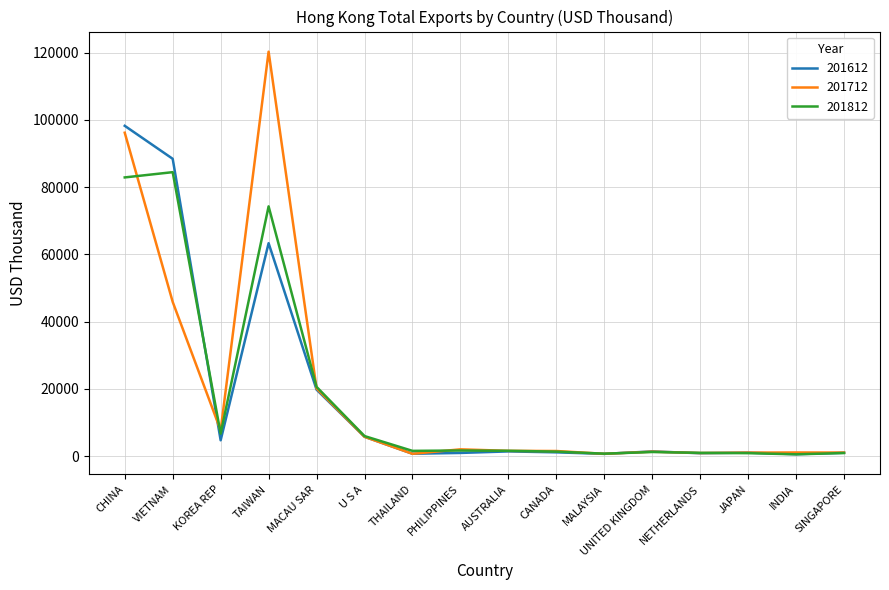

Is it true that 201612 equals 1433.6 at AUSTRALIA?

True